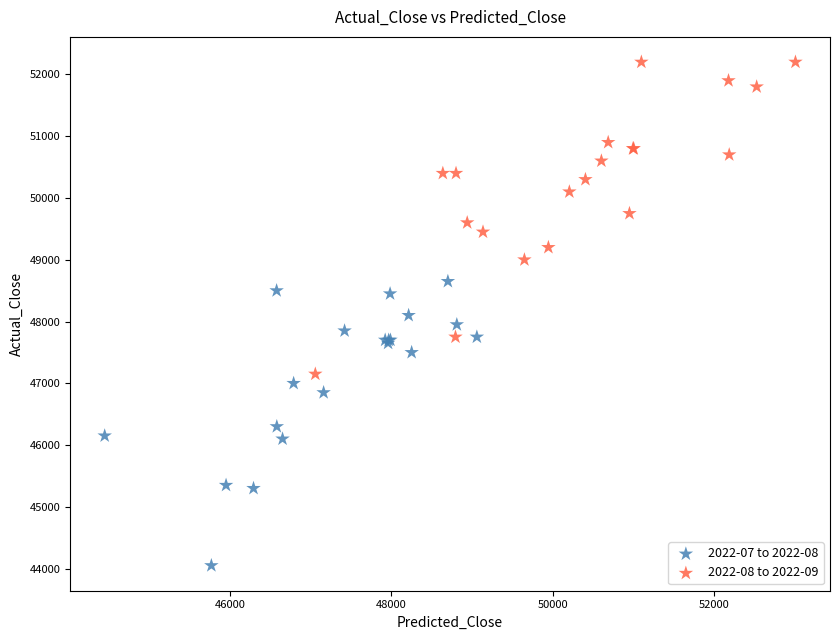

Which series contains the highest Y value?

2022-08 to 2022-09